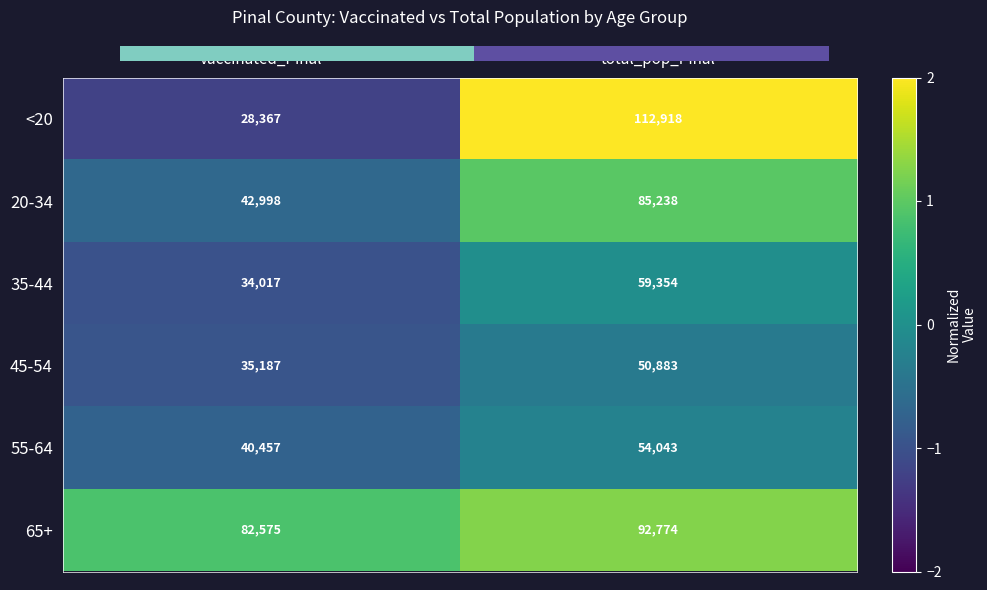

Where is 65+ nearest to the value 87674?

vaccinated_Pinal